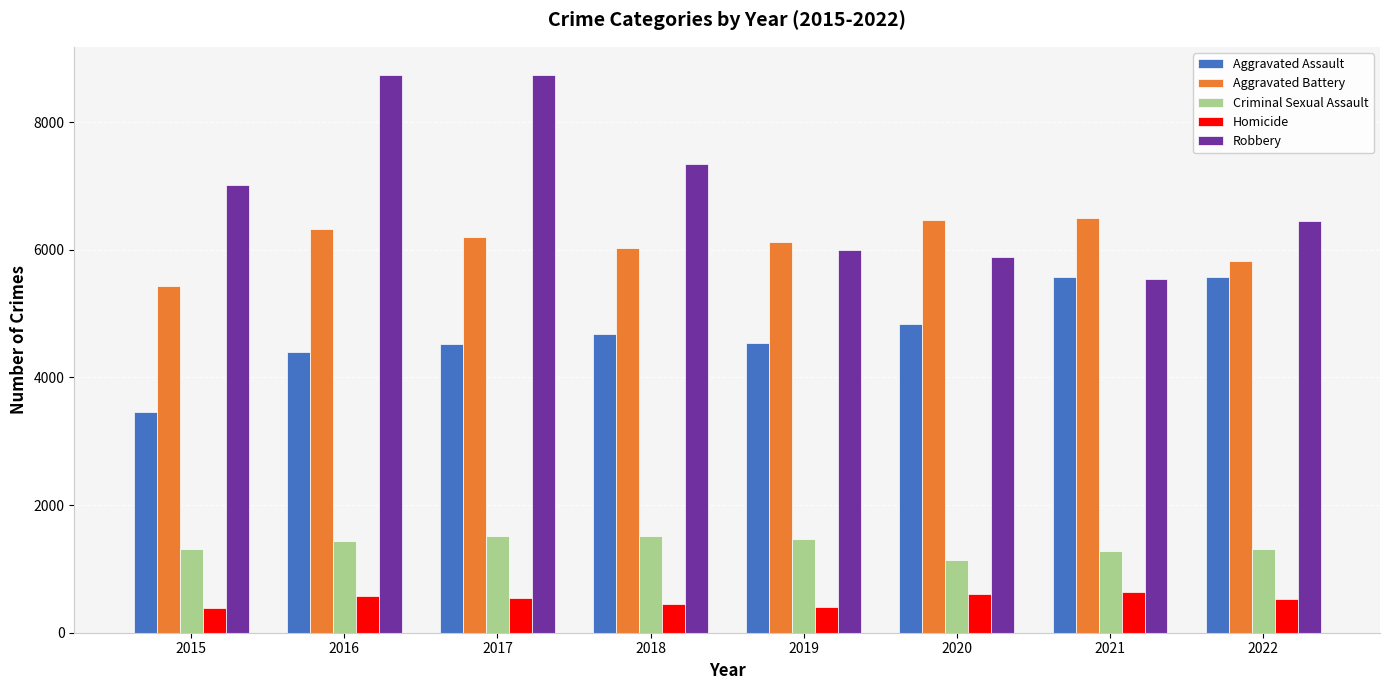

What are all the series names shown in the legend?

Aggravated Assault, Aggravated Battery, Criminal Sexual Assault, Homicide, Robbery